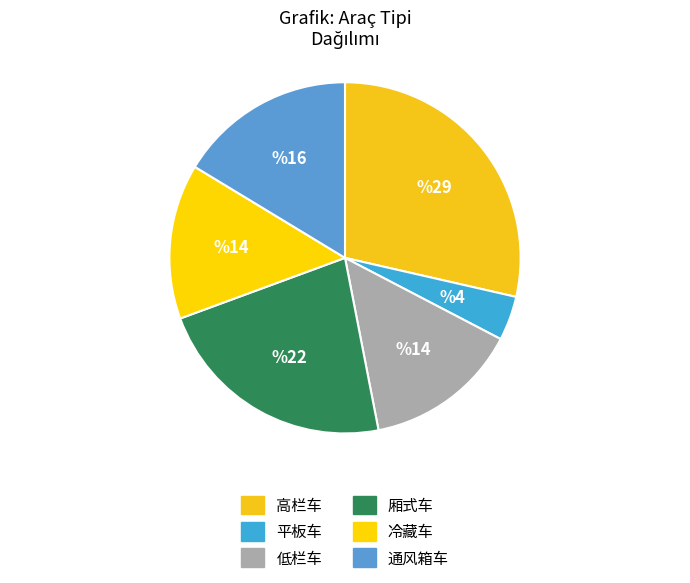

Does any single category account for the majority?

No